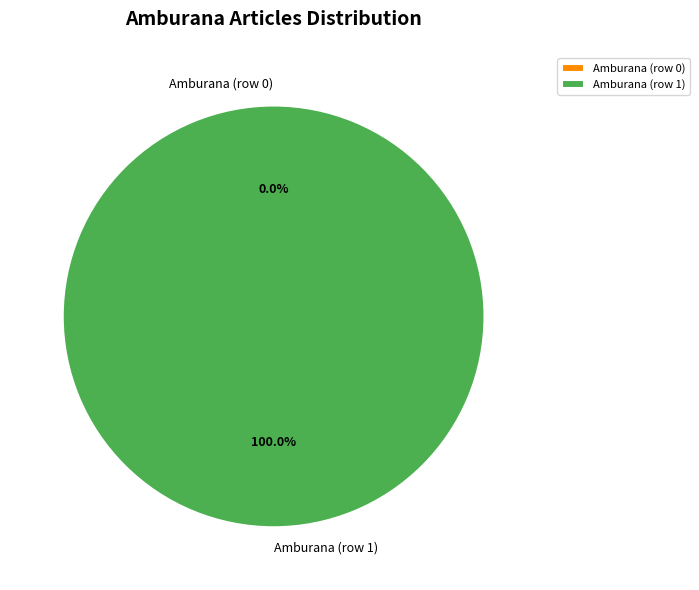

To the nearest percent, what portion does Amburana (row 1) represent?

100%